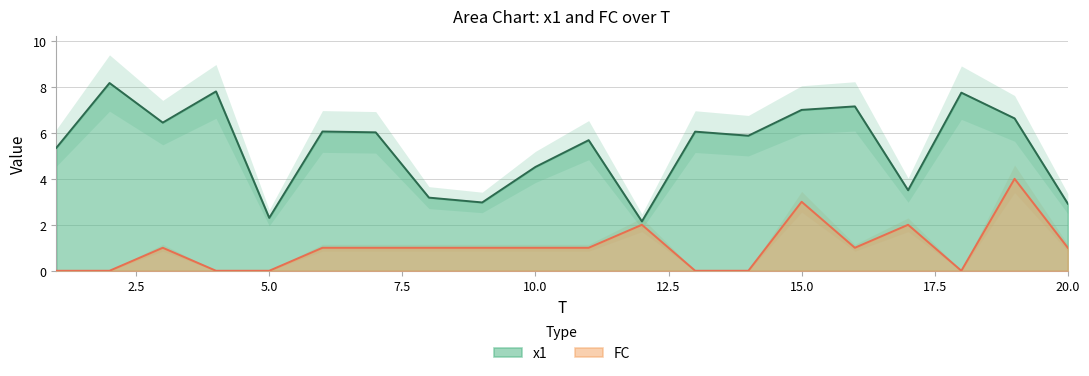

True or false: x1 and FC intersect in this chart.

False